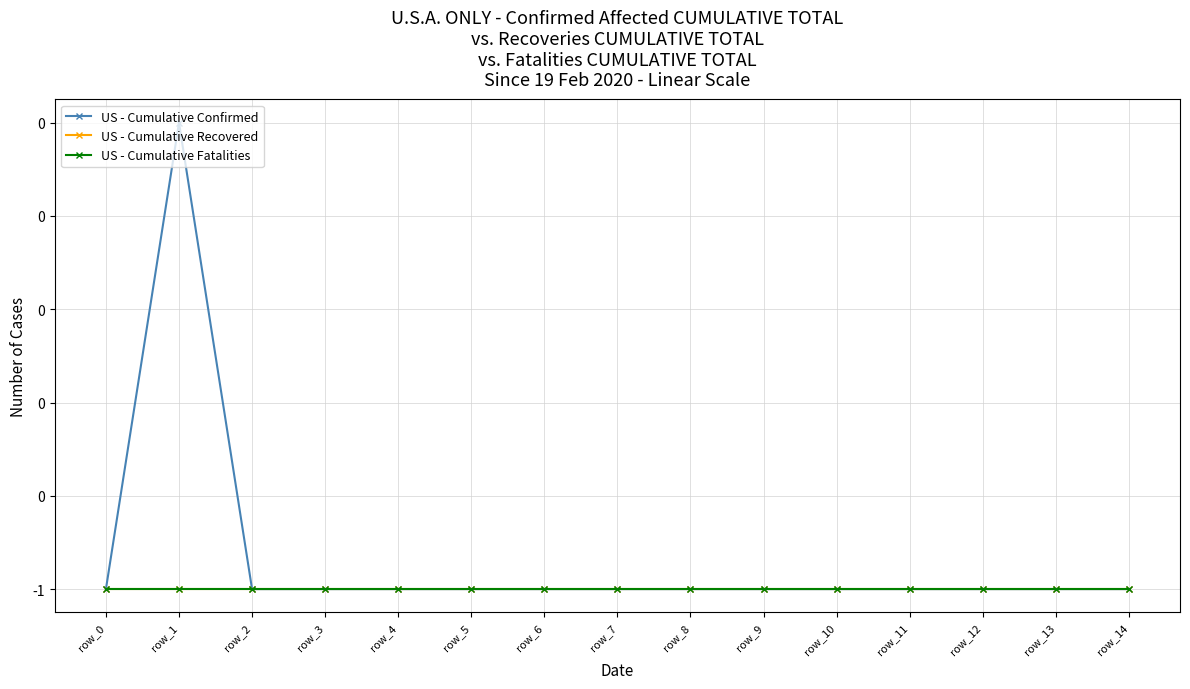

Is this an area chart (filled region under the line)?

No